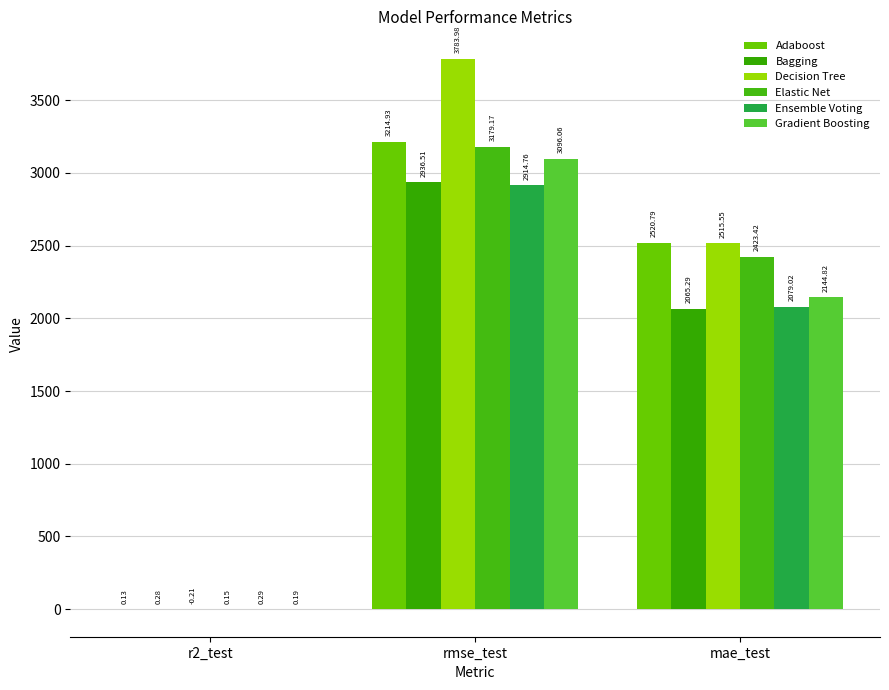

Which has a higher value, rmse_test or r2_test?

rmse_test